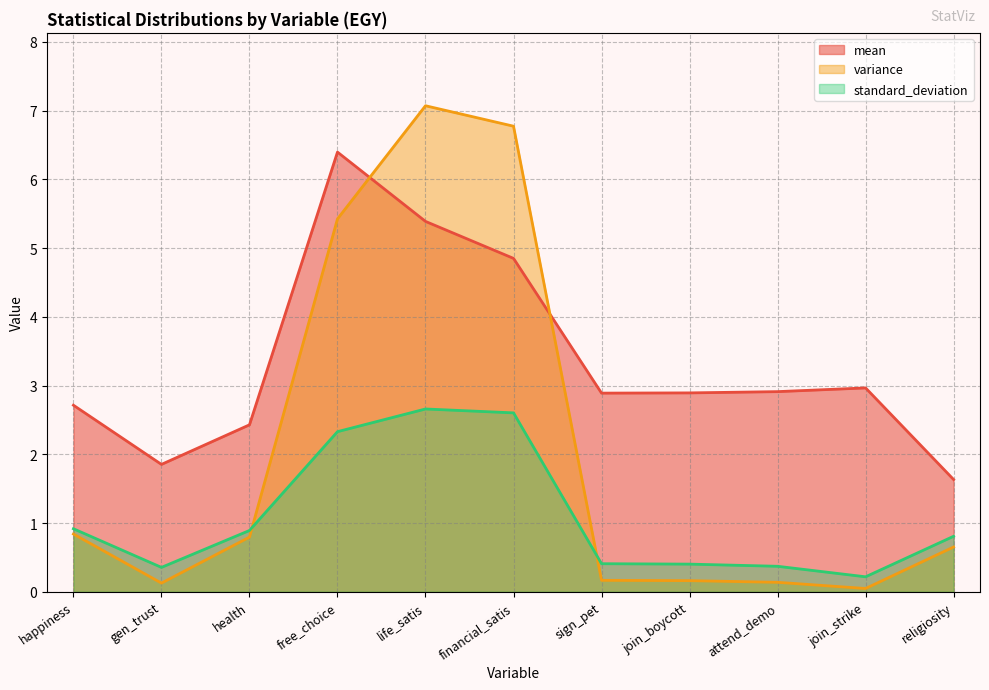

What is the difference between the maximum and minimum values in the standard_deviation series?

2.4